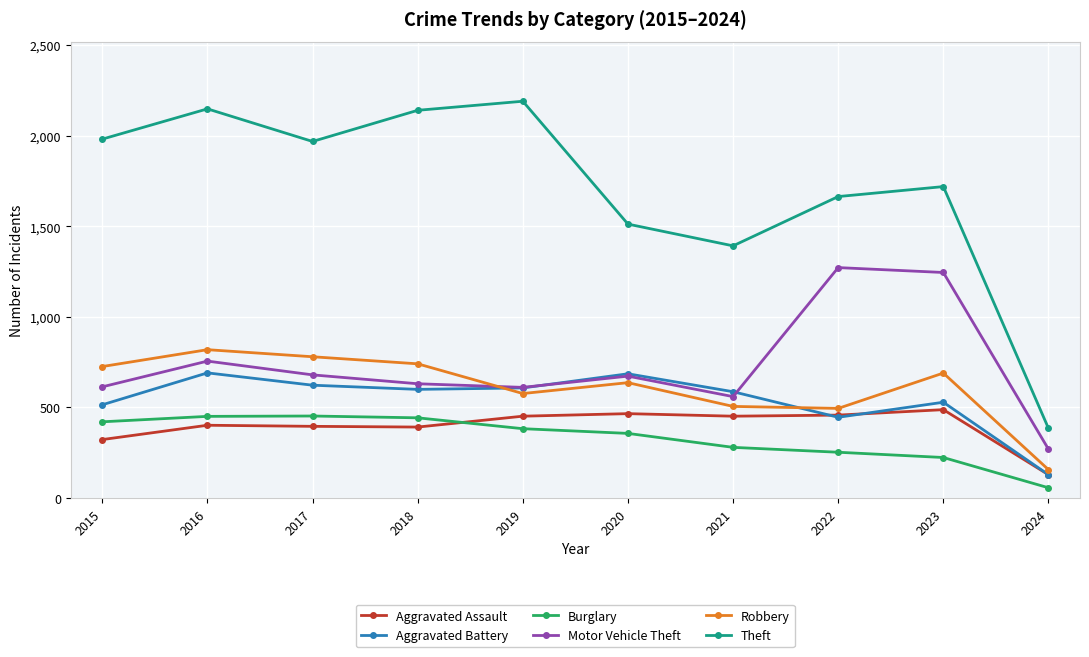

How many series are shown in this chart?

6